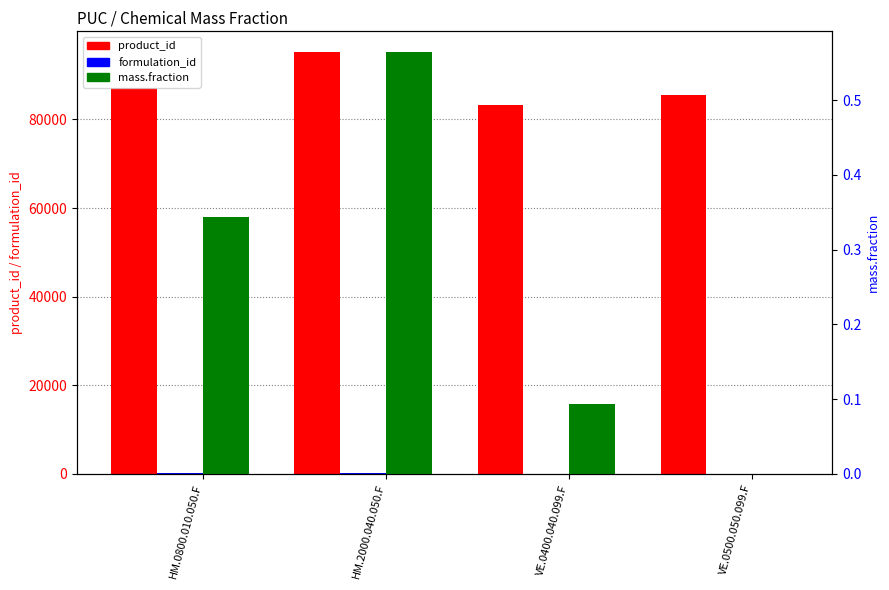

Between VE.0400.040.099.F and HM.2000.040.050.F, which is larger?

HM.2000.040.050.F